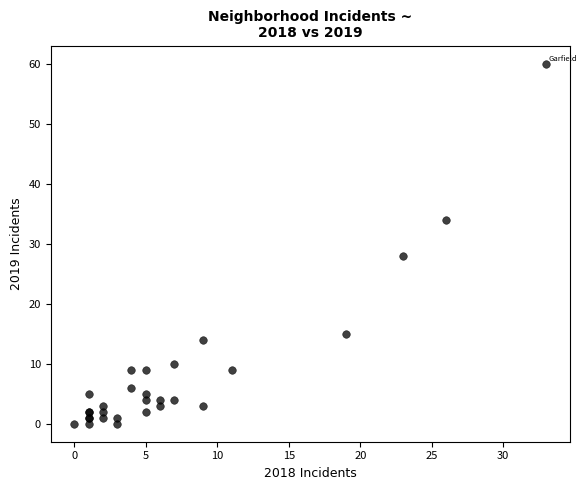

What Y value in the scatter plot is closest to 30?

28